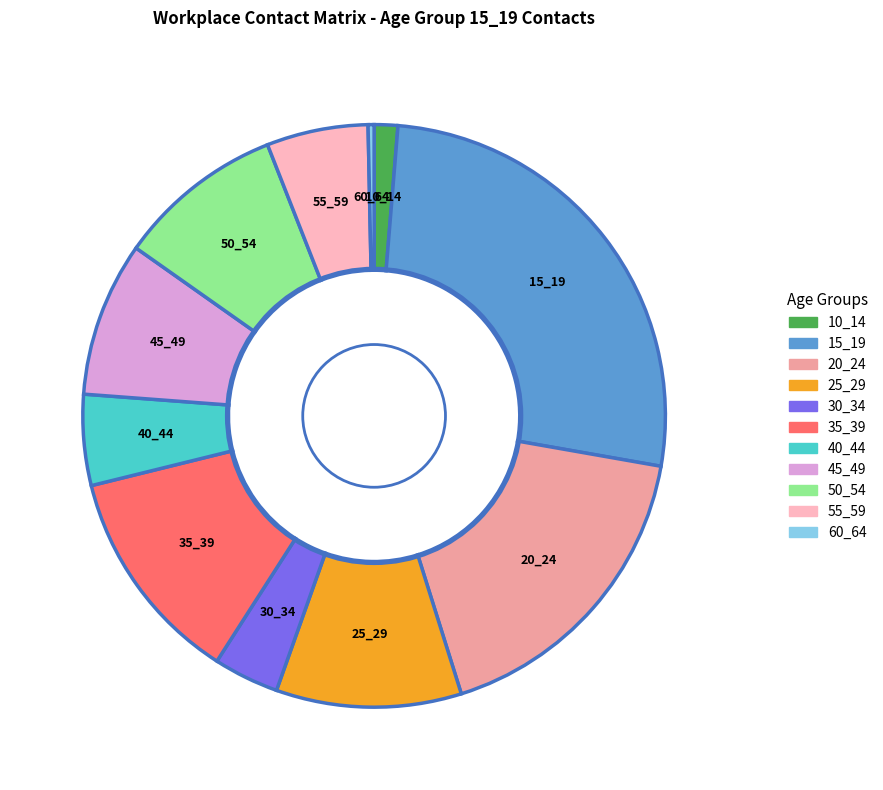

How many slices are in this pie chart?

11